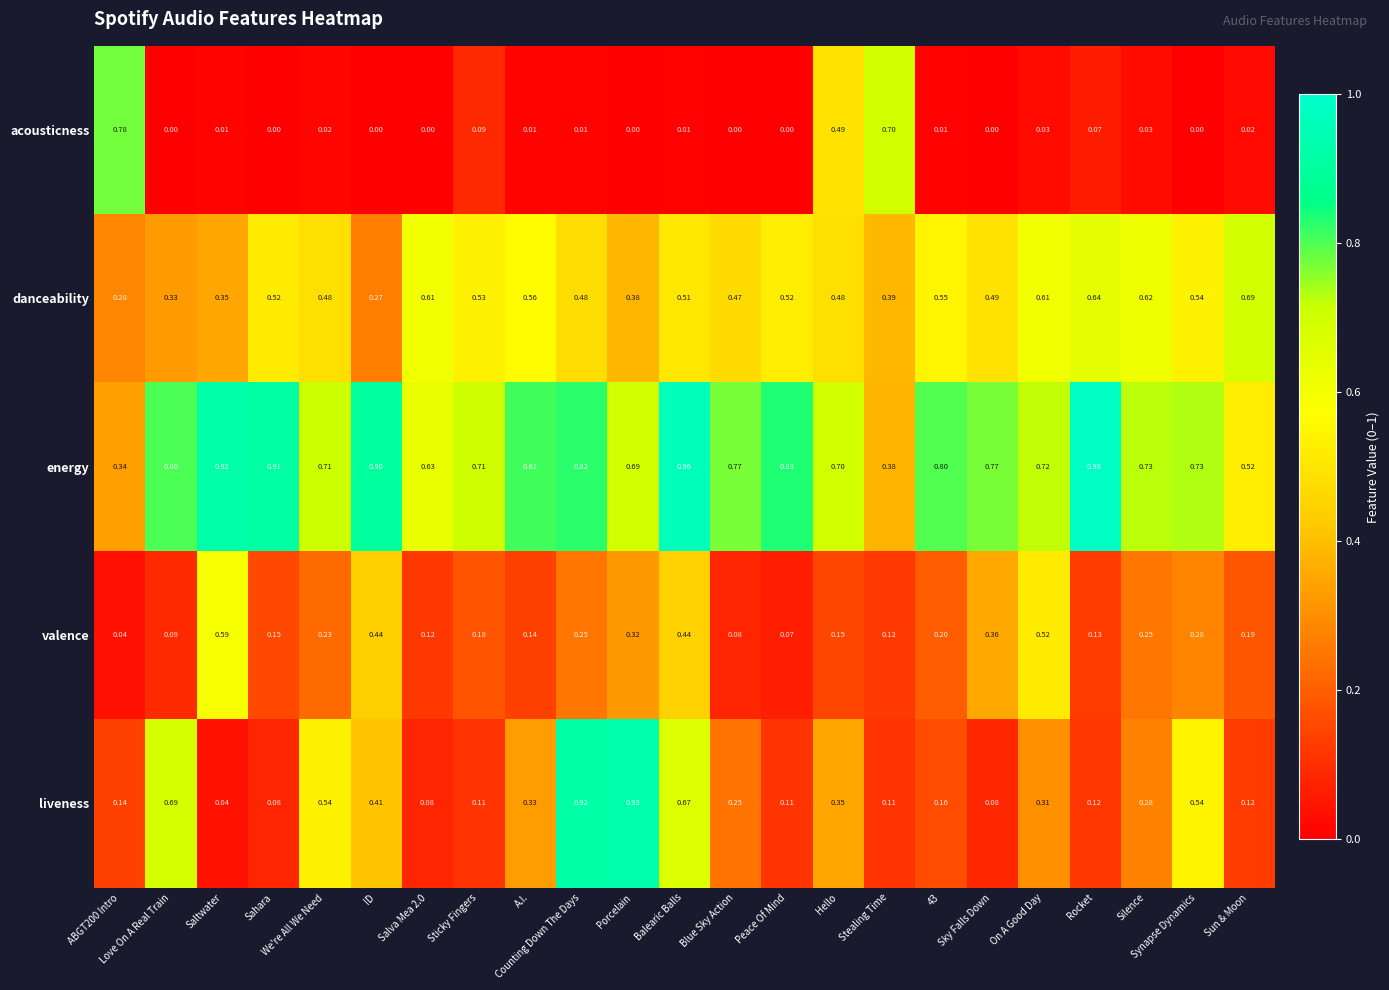

How many data points does each series have?

23